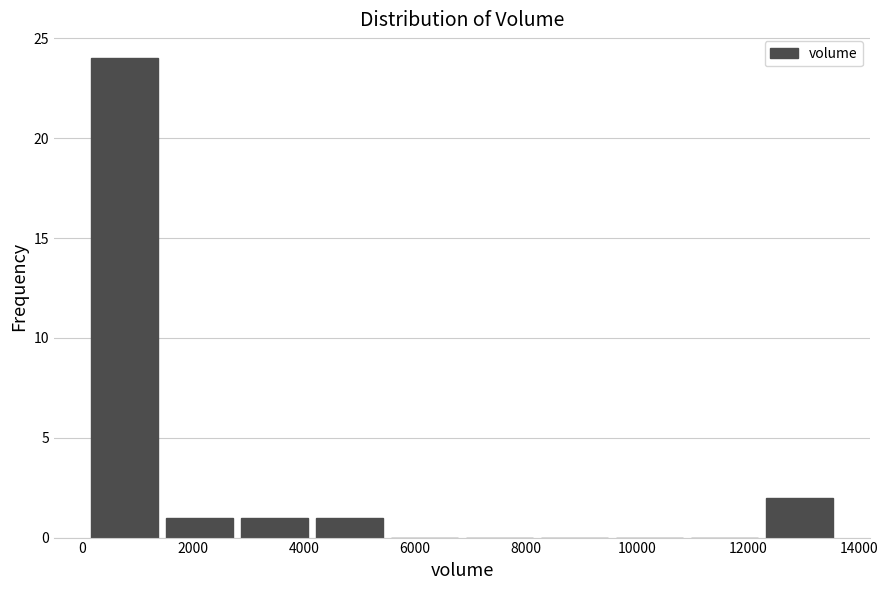

Reading left to right, list every bar in this chart as the range it spans on the x-axis followed by its height. Neither the bar edges nor the heights are printed on the chart, so give them approximately, as read against the axes.

100 to 1450: 24
1450 to 2800: 1
2800 to 4150: 1
4150 to 5500: 1
5500 to 6850: 0
6850 to 8200: 0
8200 to 9550: 0
9550 to 10900: 0
10900 to 12250: 0
12250 to 13600: 2